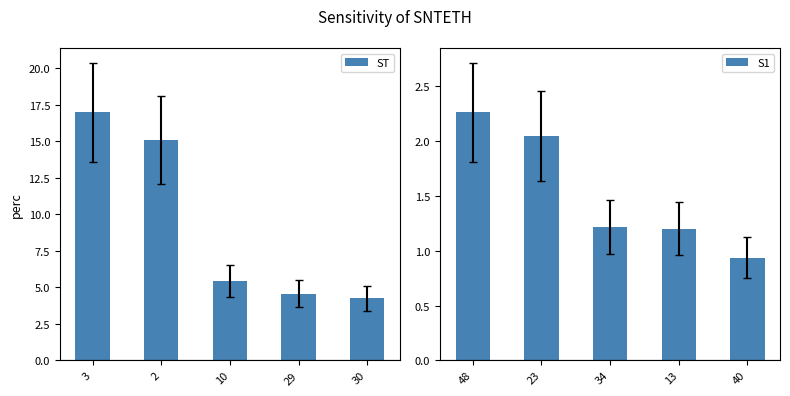

How many values in the S1 series are below 1?

1